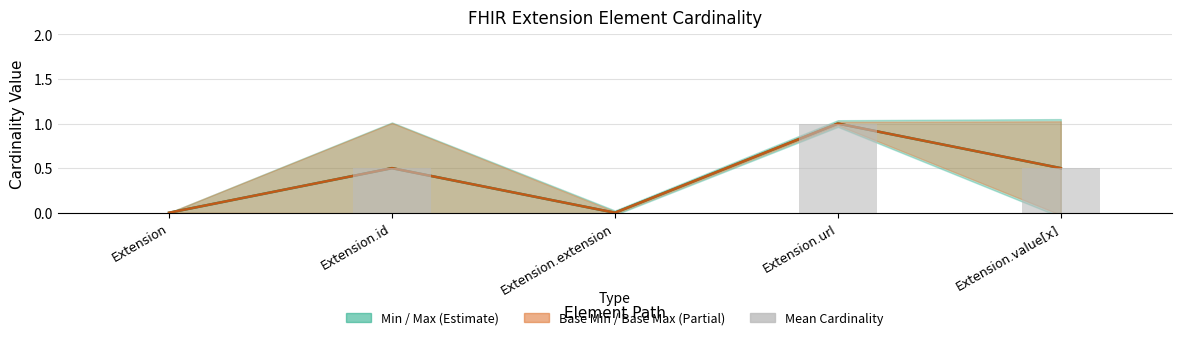

List the labels in order of value, largest first.

Extension.url, Extension.id, Extension.value[x], Extension, Extension.extension